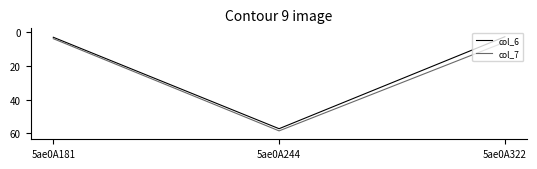

Is the value of col_7 at 5ae0A181 greater than the value of col_6 at 5ae0A244?

No